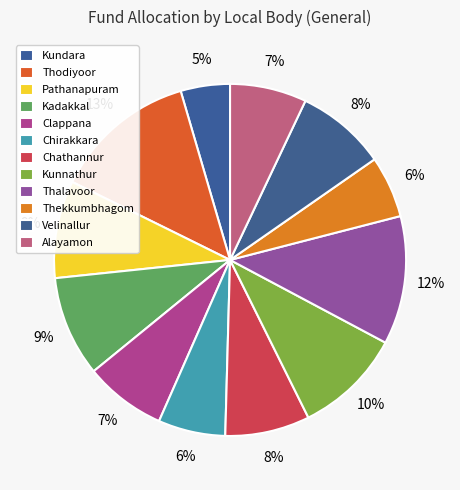

Which has a higher value, Thalavoor or Chathannur?

Thalavoor